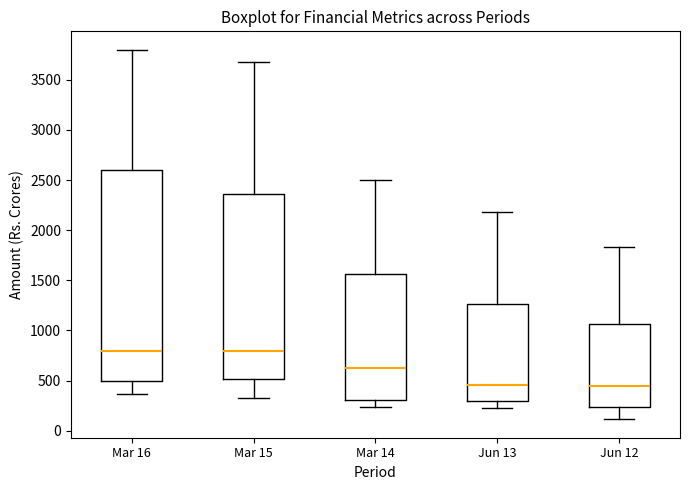

Reading left to right, transcribe this box plot: for each box, give where its median line is, the range the box spans, and where its two whiskers end, as read against the y-axis. The values are not printed on the chart, so give them approximately, as read against the axis.

Mar 16: median 800, box 500 to 2600, whiskers 350 to 3800
Mar 15: median 800, box 500 to 2350, whiskers 300 to 3700
Mar 14: median 650, box 300 to 1550, whiskers 250 to 2500
Jun 13: median 450, box 300 to 1250, whiskers 200 to 2200
Jun 12: median 450, box 250 to 1050, whiskers 100 to 1850